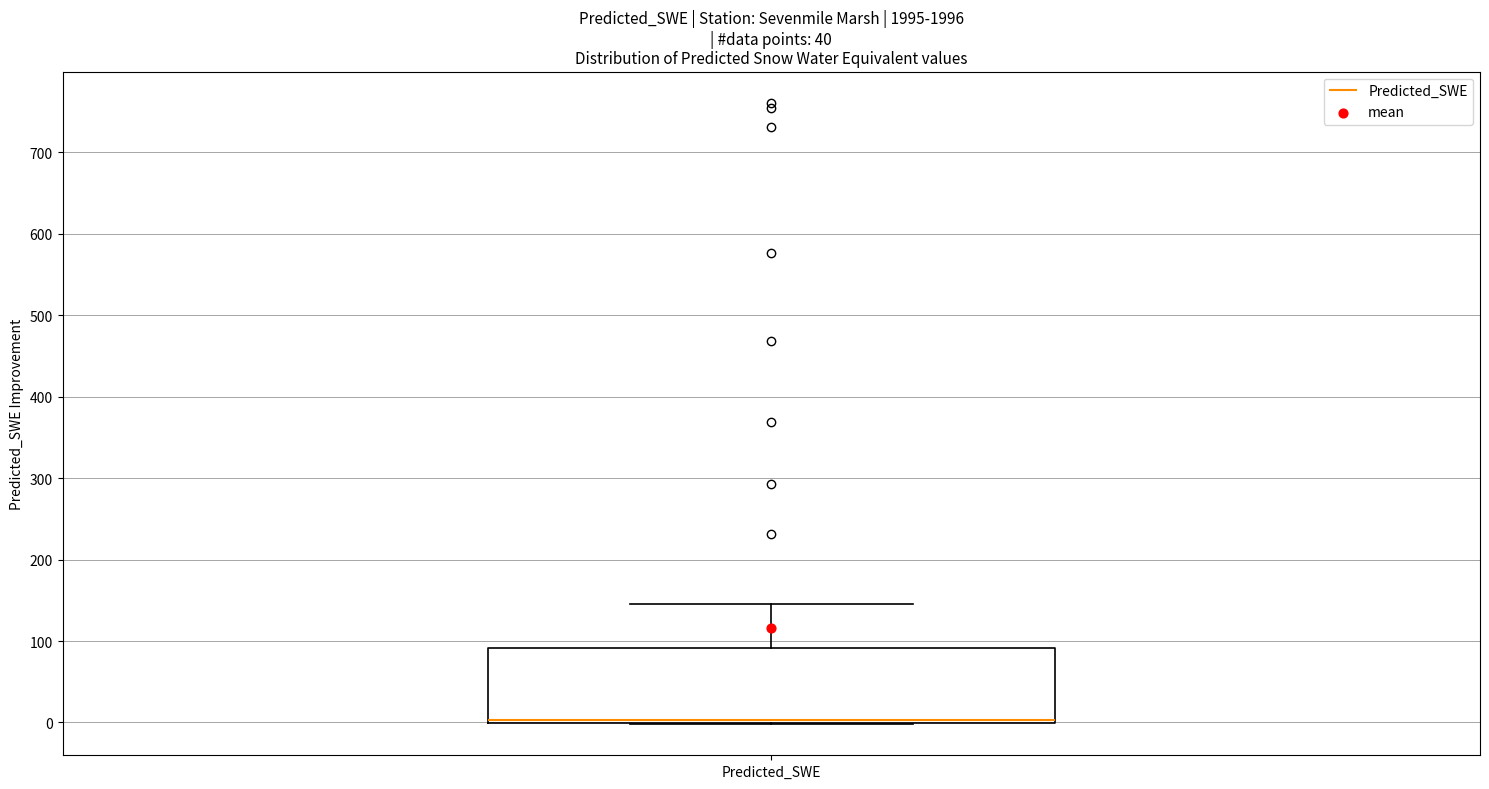

Read this box plot against the y-axis: the position of the median line, the range covered by the box, and the ends of both whiskers. The values are not printed on the chart, so give them approximately, as read against the axis.

median 0 (just above the box's lower edge), box 0 to 90, whiskers 0 to 150